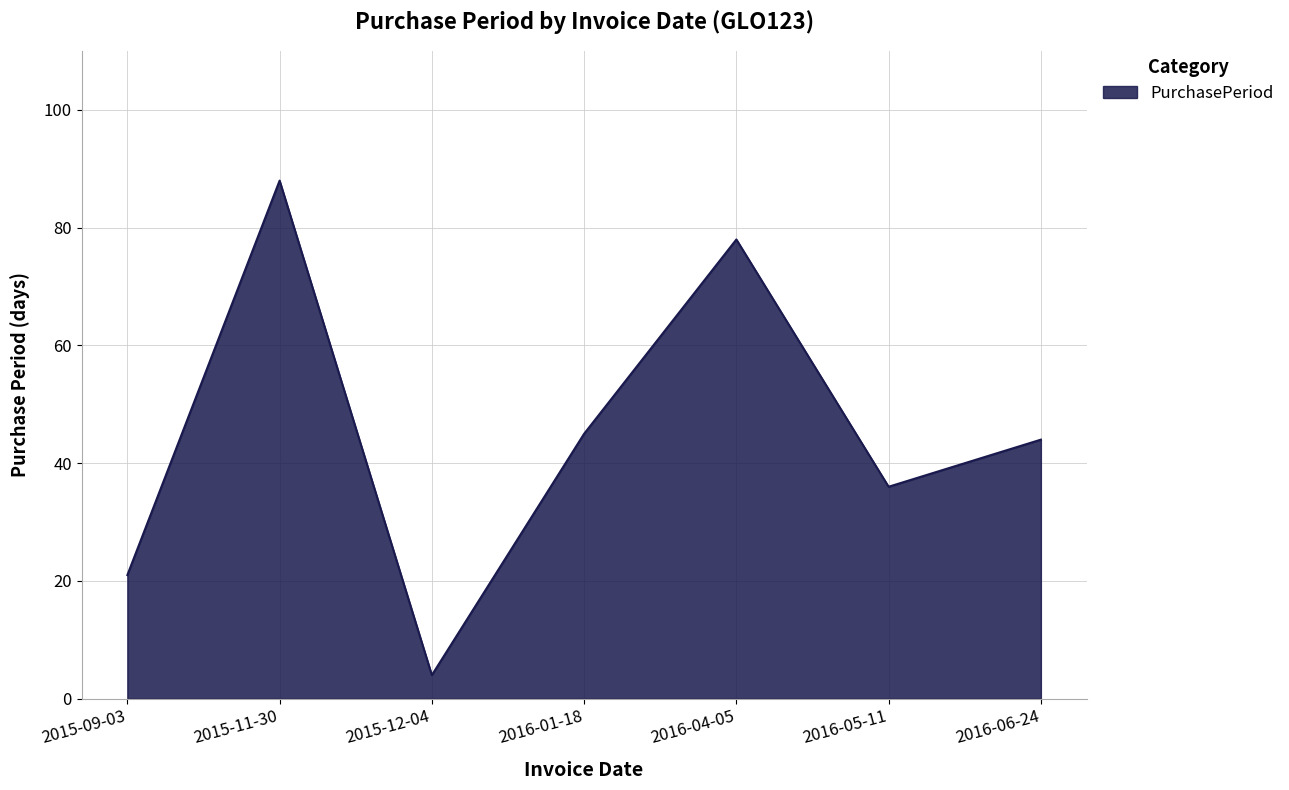

True or false: the data shows 21 at 2015-09-03.

True